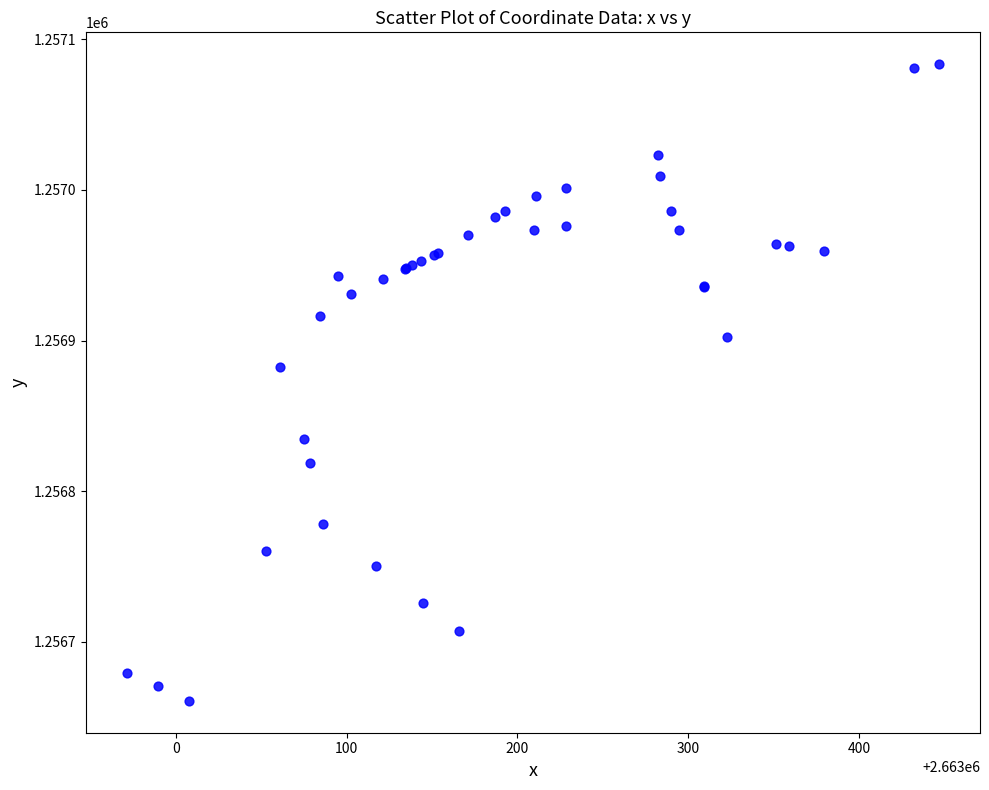

What Y value in the scatter plot is closest to 1256872?

1256882.8